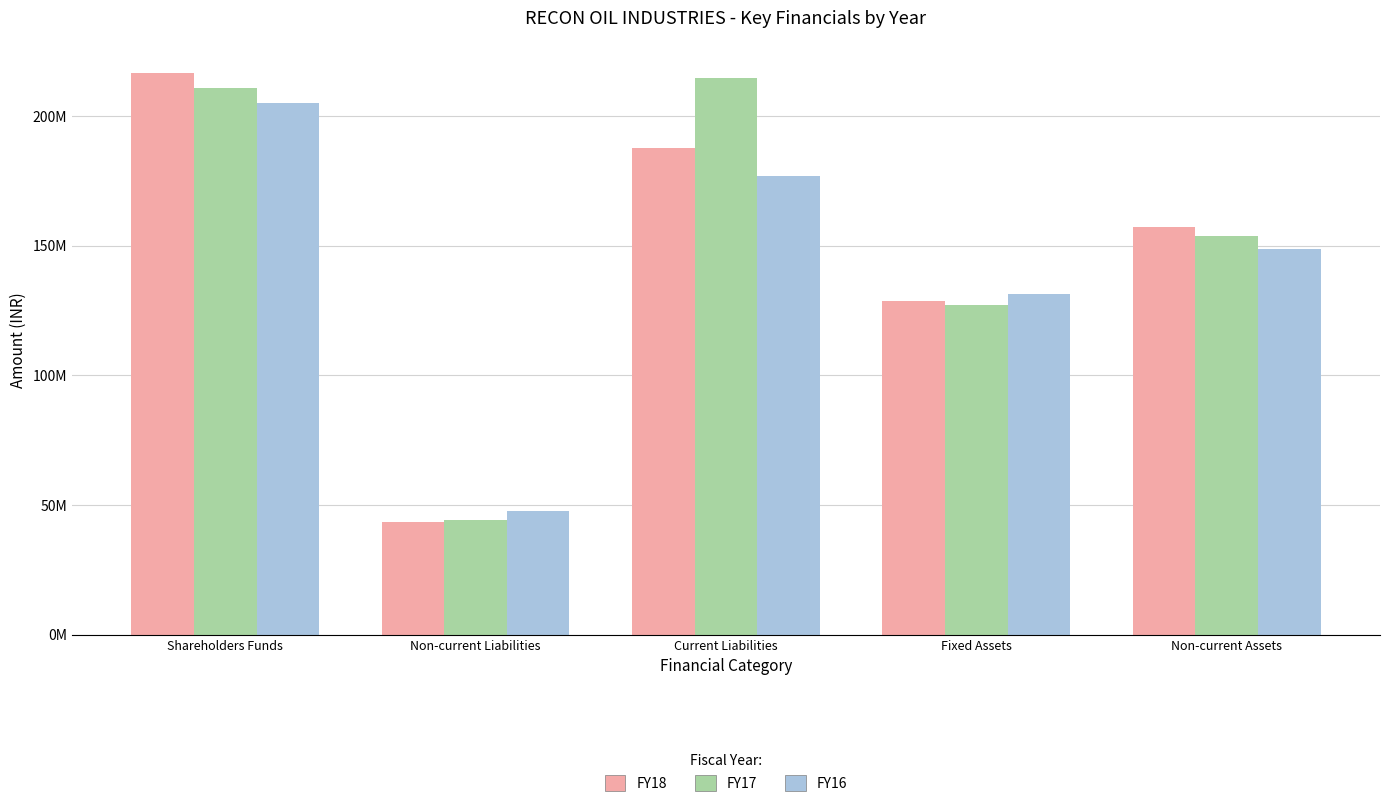

At Current Liabilities, list the series in order from largest to smallest.

FY17, FY18, FY16